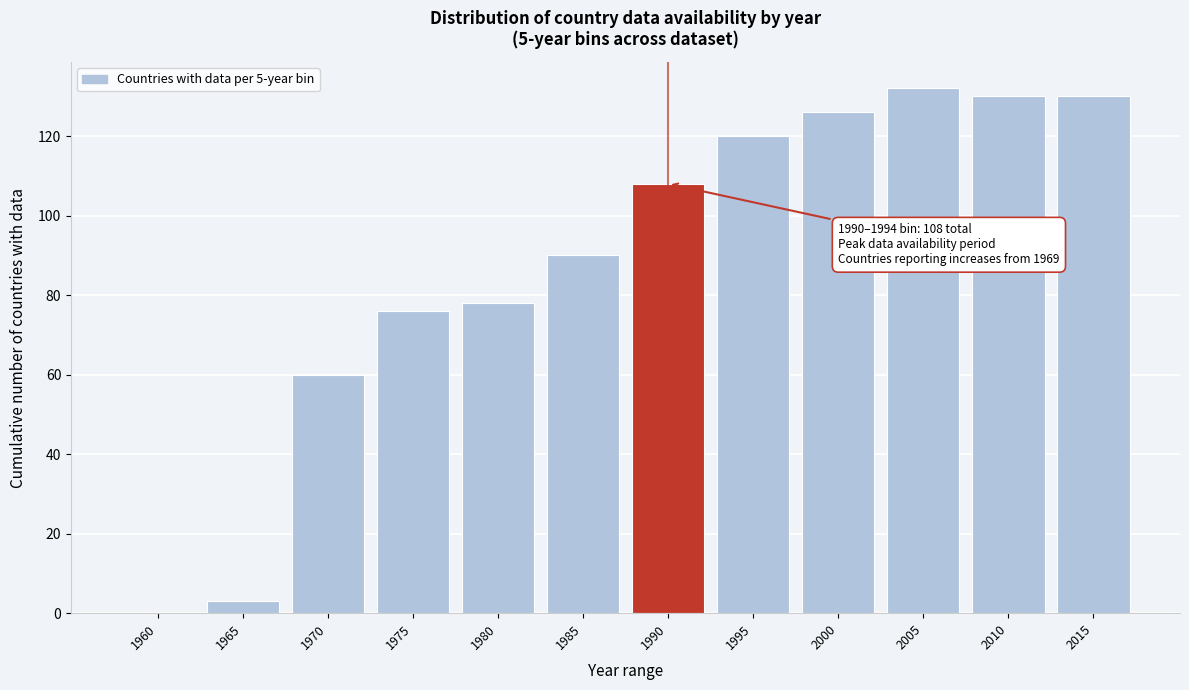

Reading right to left, extract all data points from this chart.

2015=130	2010=130	2005=132	2000=126	1995=120	1990=108	1985=90	1980=78	1975=76	1970=60	1965=3	1960=0